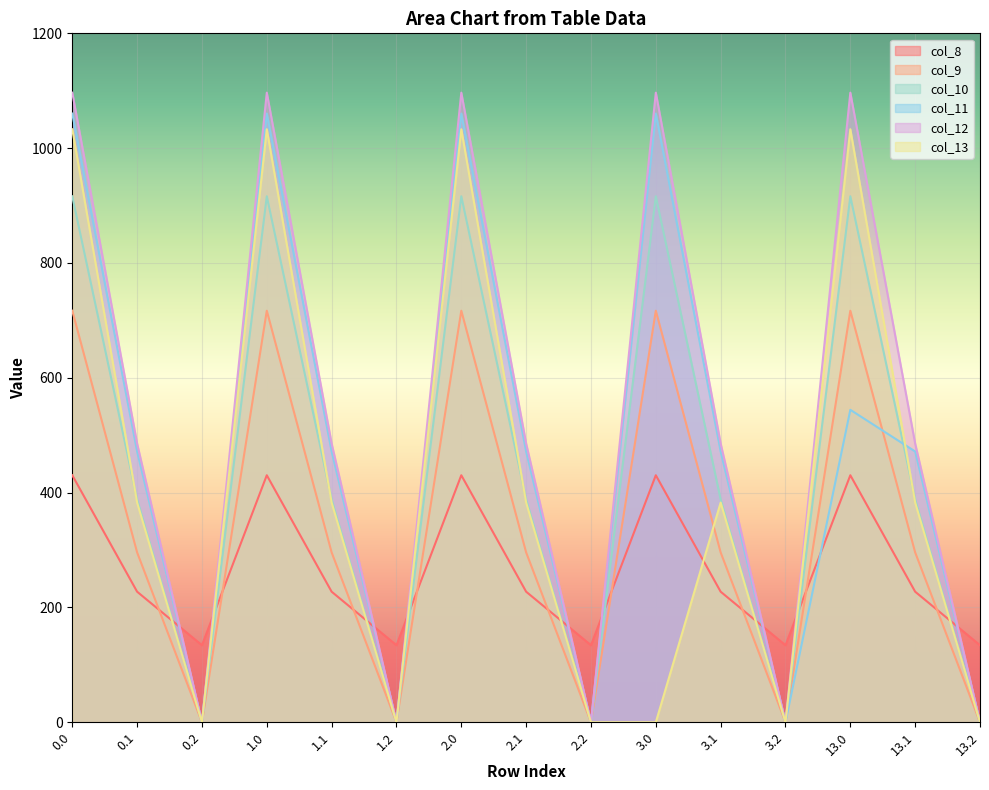

Where is the first local minimum for col_13?

0.2